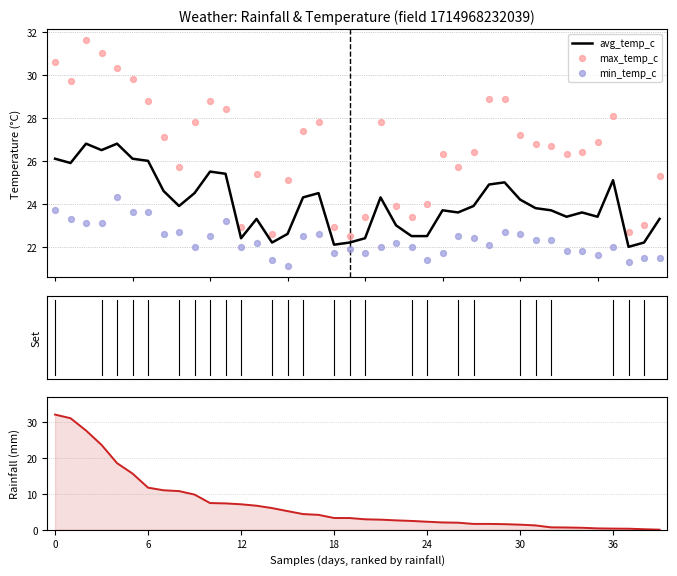

Which series contains the highest Y value?

rainfall_mm